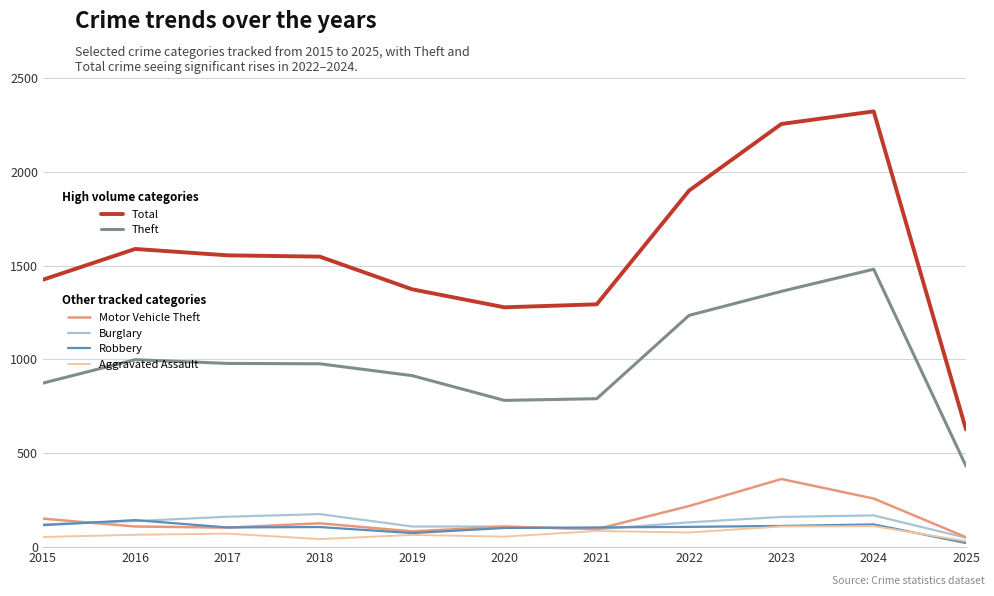

What is the total value across all series at 2024?

4464